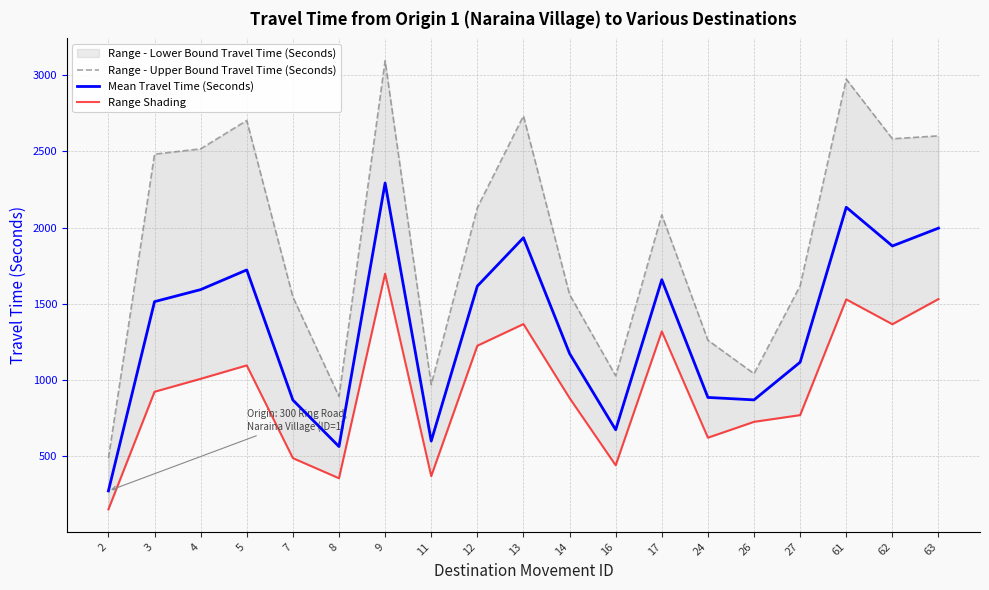

List the labels in order of Mean Travel Time (Seconds) value, smallest first.

2, 8, 11, 16, 7, 26, 24, 27, 14, 3, 4, 12, 17, 5, 62, 13, 63, 61, 9